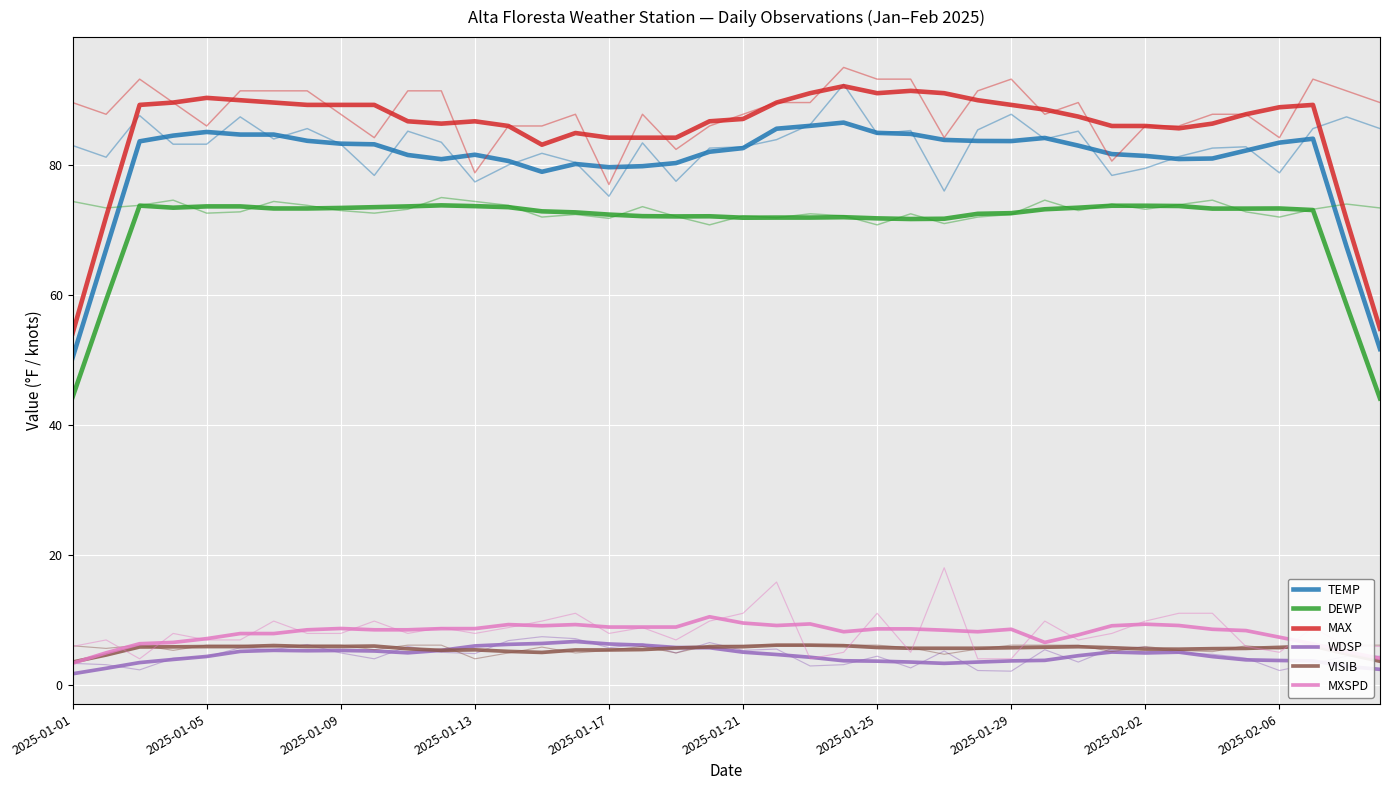

Which series has the largest total across all categories?

MAX